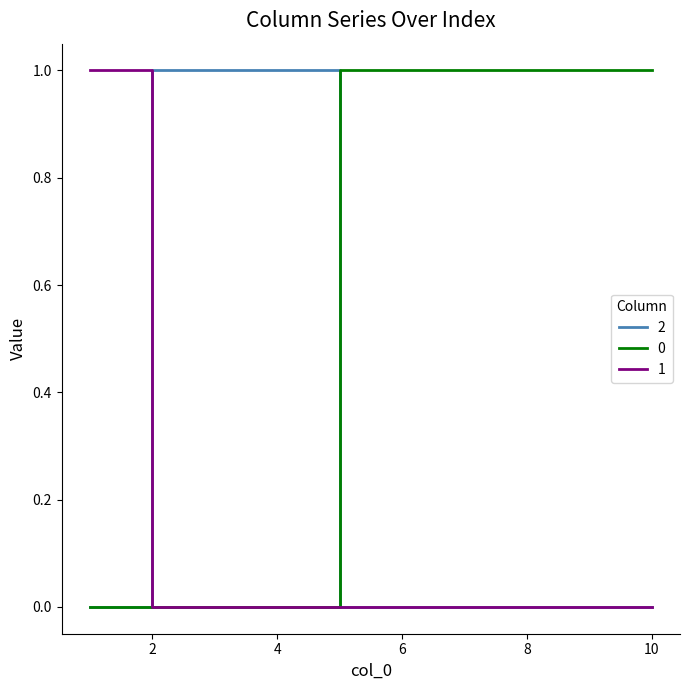

List the series in order of their overall mean, lowest first.

1, 2, 0